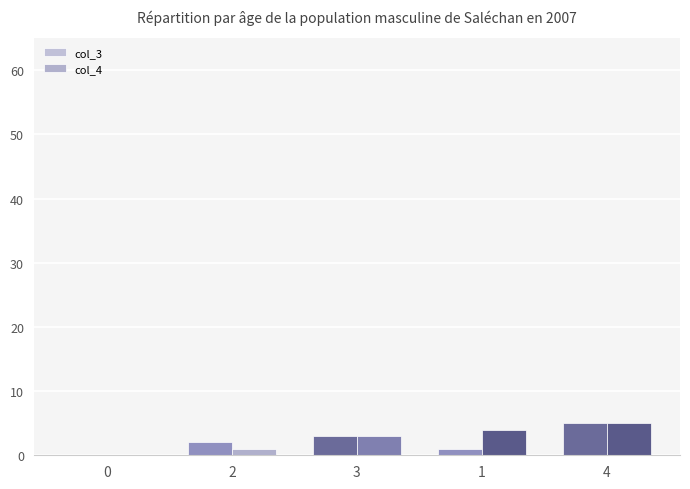

What are all the series names shown in the legend?

col_3, col_4